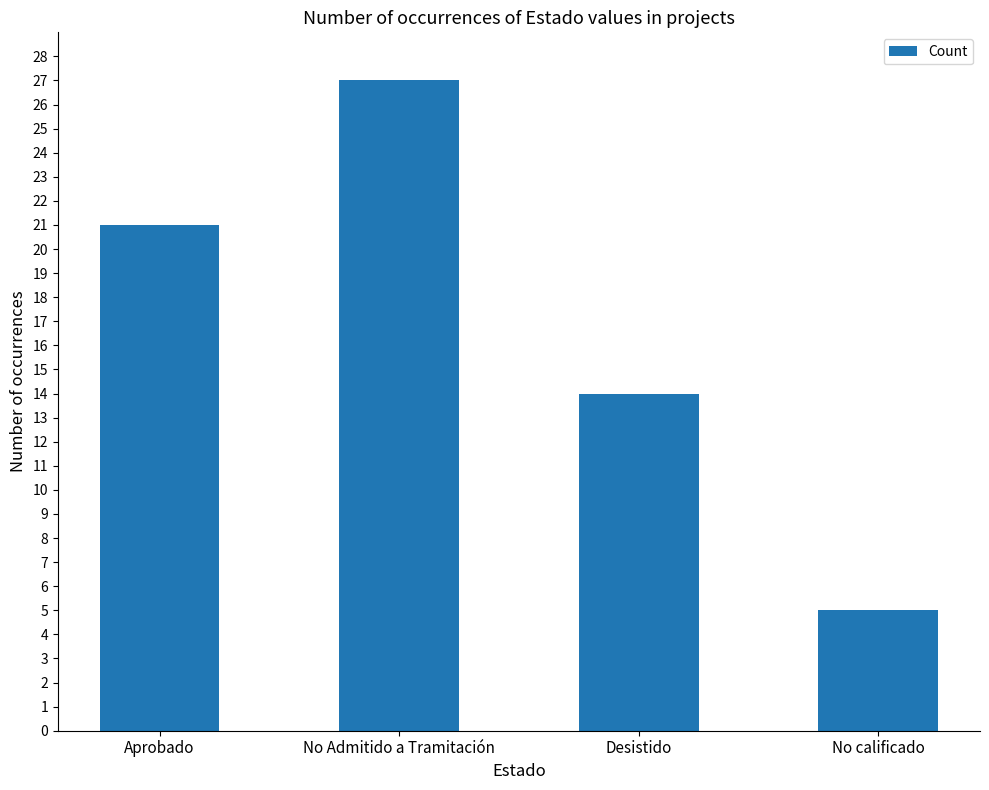

Reading right to left, what are all the values shown in this chart?

5	14	27	21